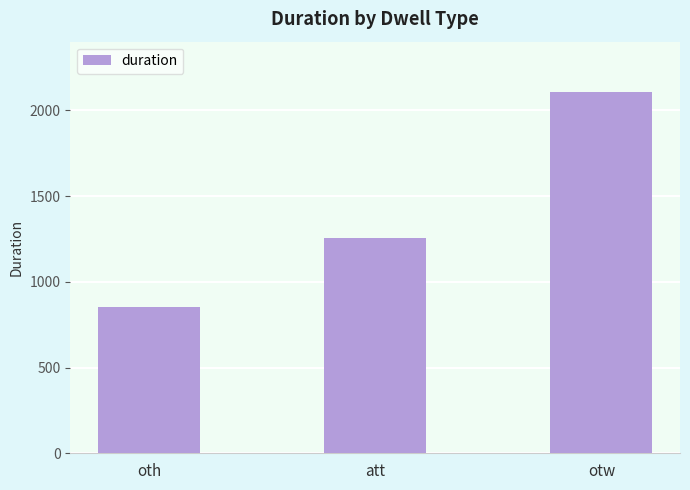

What is the sum of all values?

4209